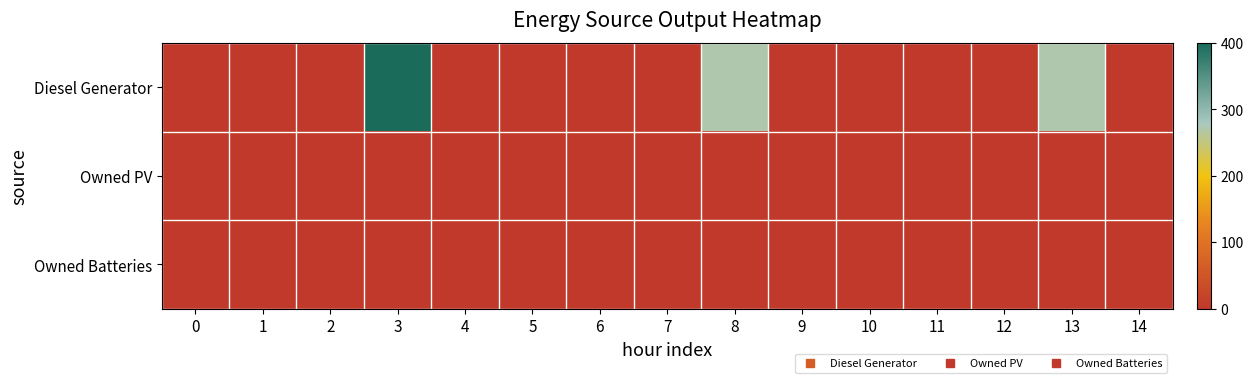

Reading left to right, what are all the values shown in this chart?

Diesel Generator: 0=0	1=0	2=0	3=400	4=0	5=0	6=0	7=0	8=271	9=0	10=0	11=0	12=0	13=271	14=0
Owned PV: 0=0	1=0	2=0	3=0	4=0	5=0	6=0	7=0	8=0	9=0	10=0	11=0	12=0	13=0	14=0
Owned Batteries: 0=0	1=0	2=0	3=0	4=0	5=0	6=0	7=0	8=0	9=0	10=0	11=0	12=0	13=0	14=0